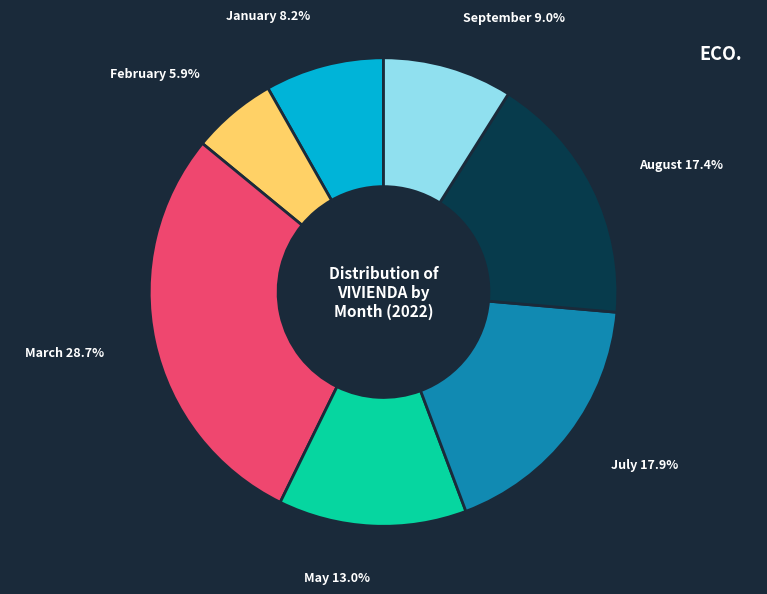

Does any single category account for the majority?

No